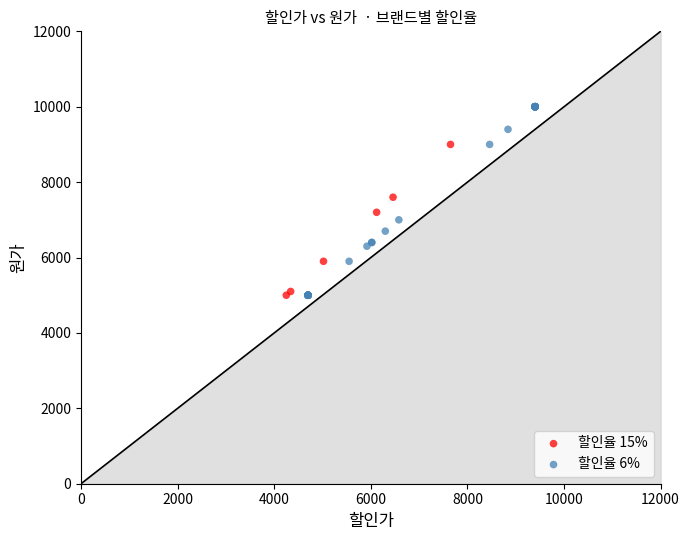

Which series contains the highest Y value?

할인율 6%